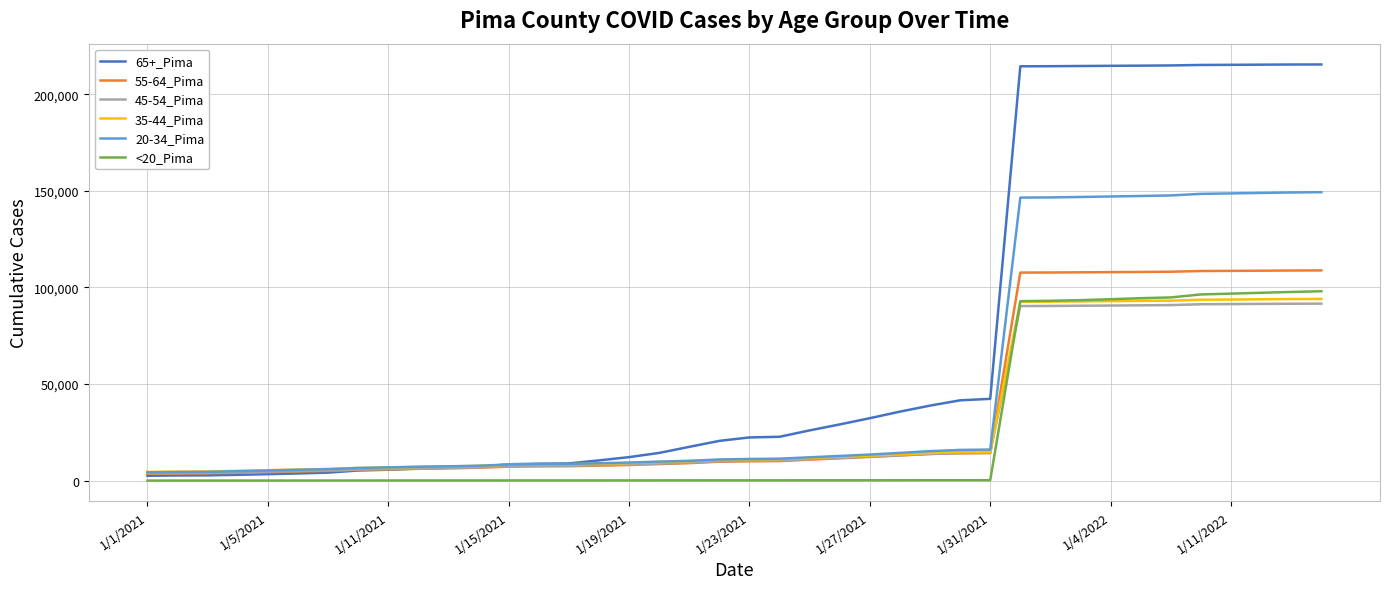

True or false: <20_Pima and 45-54_Pima cross at least once.

True